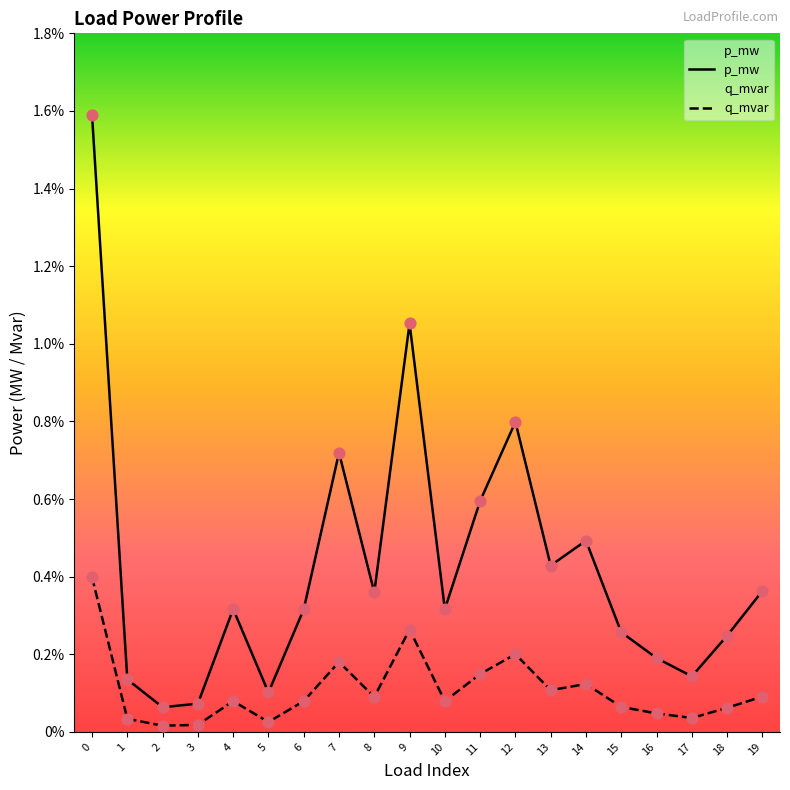

What are all the series names shown in the legend?

p_mw, q_mvar